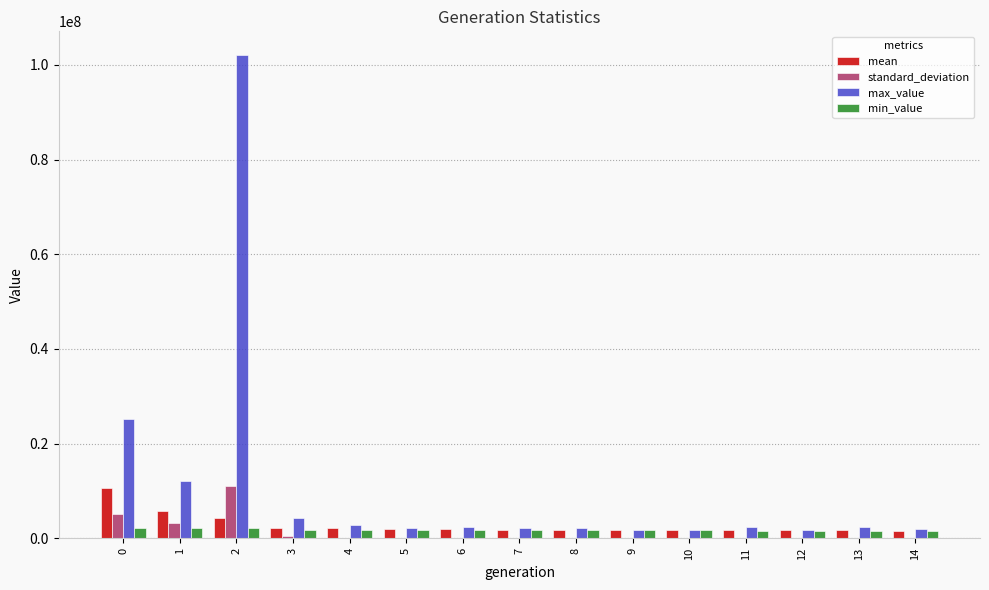

What are all the series names shown in the legend?

mean, standard_deviation, max_value, min_value